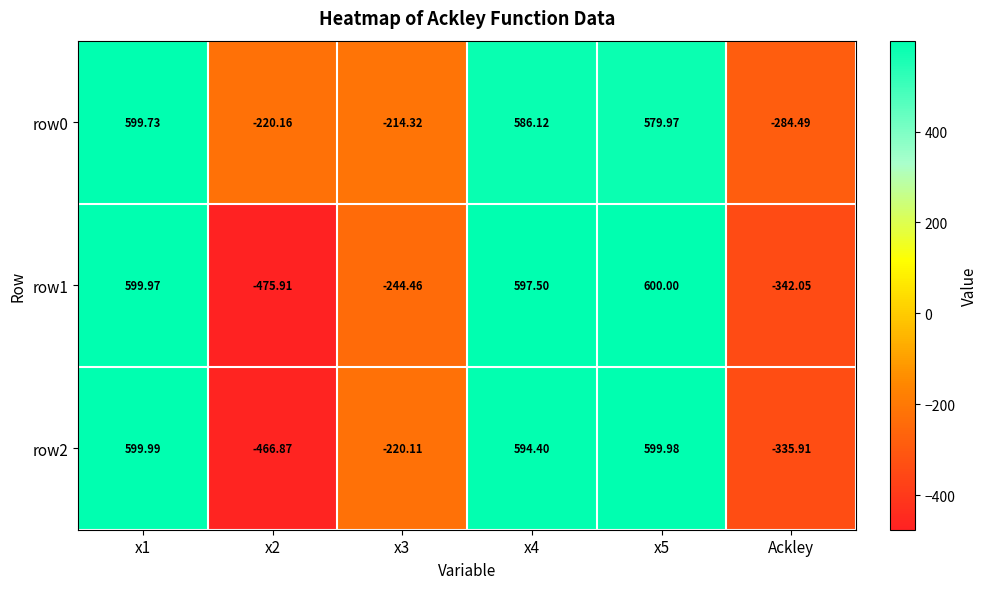

What is the minimum value shown in the chart?

-475.9